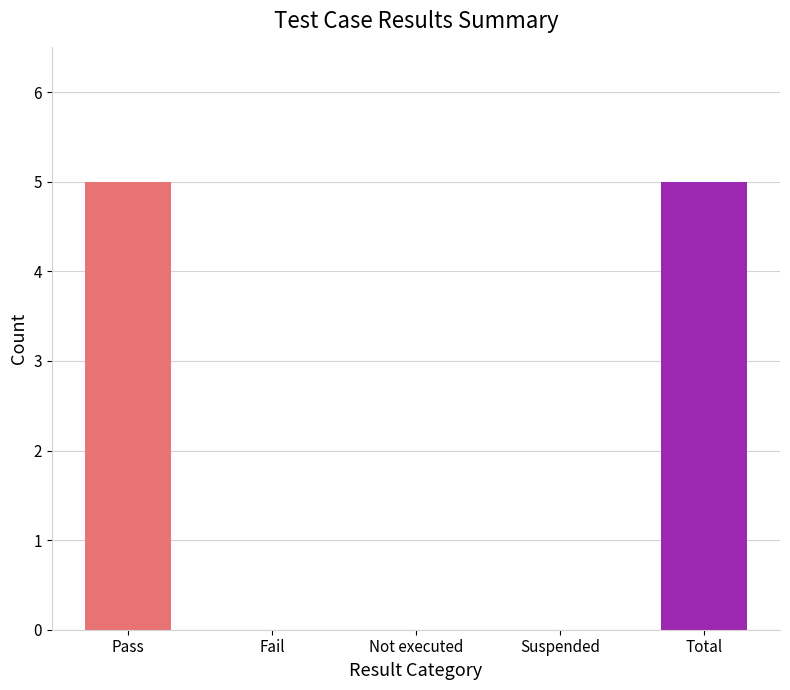

What is the sum of all values?

10